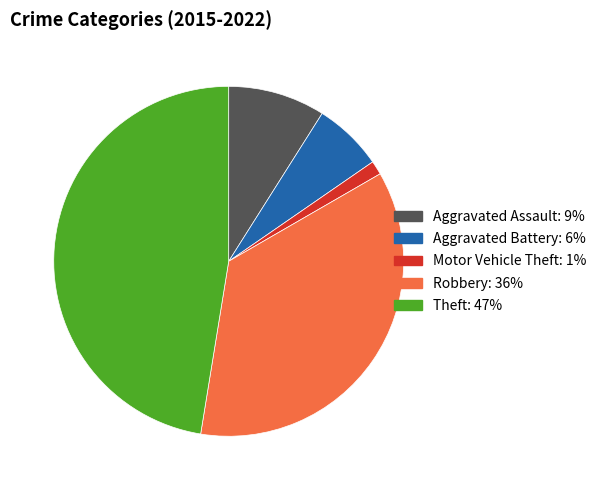

Is there a majority slice in this chart?

No